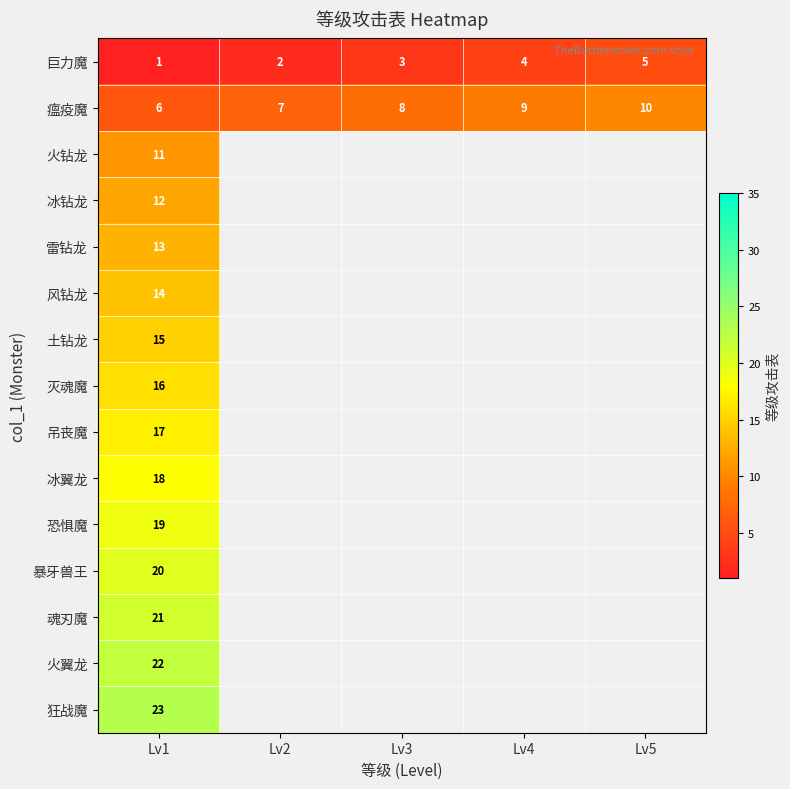

What is the difference between the highest and lowest values at Lv1?

22